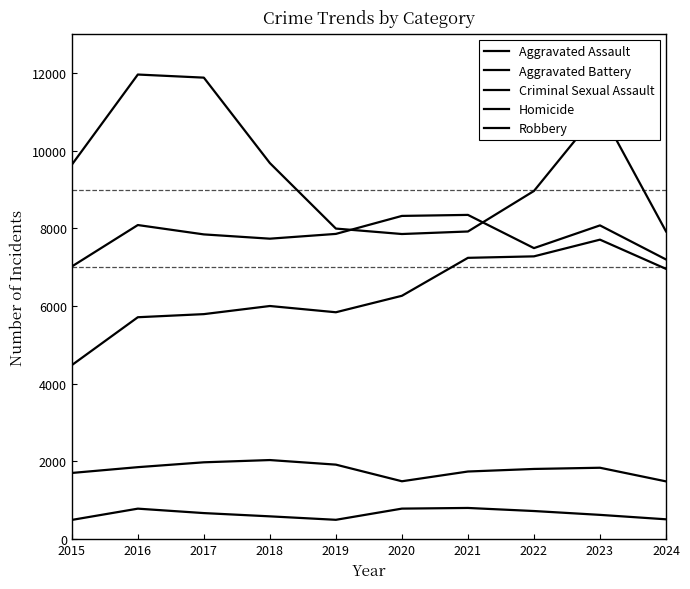

Is it true that Criminal Sexual Assault equals 1134 at 2021?

False